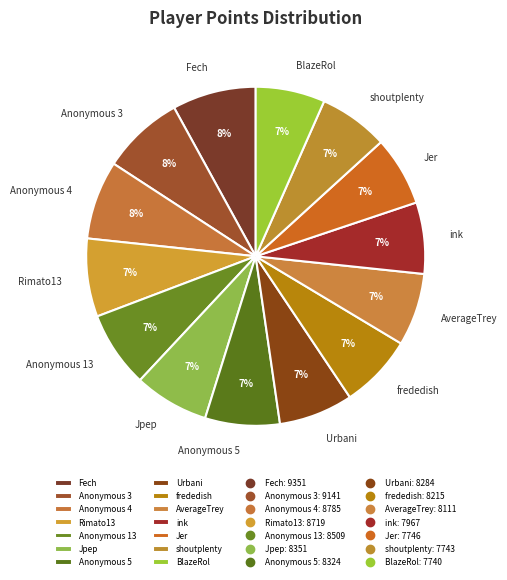

Is there any slice that represents more than half of the pie?

No